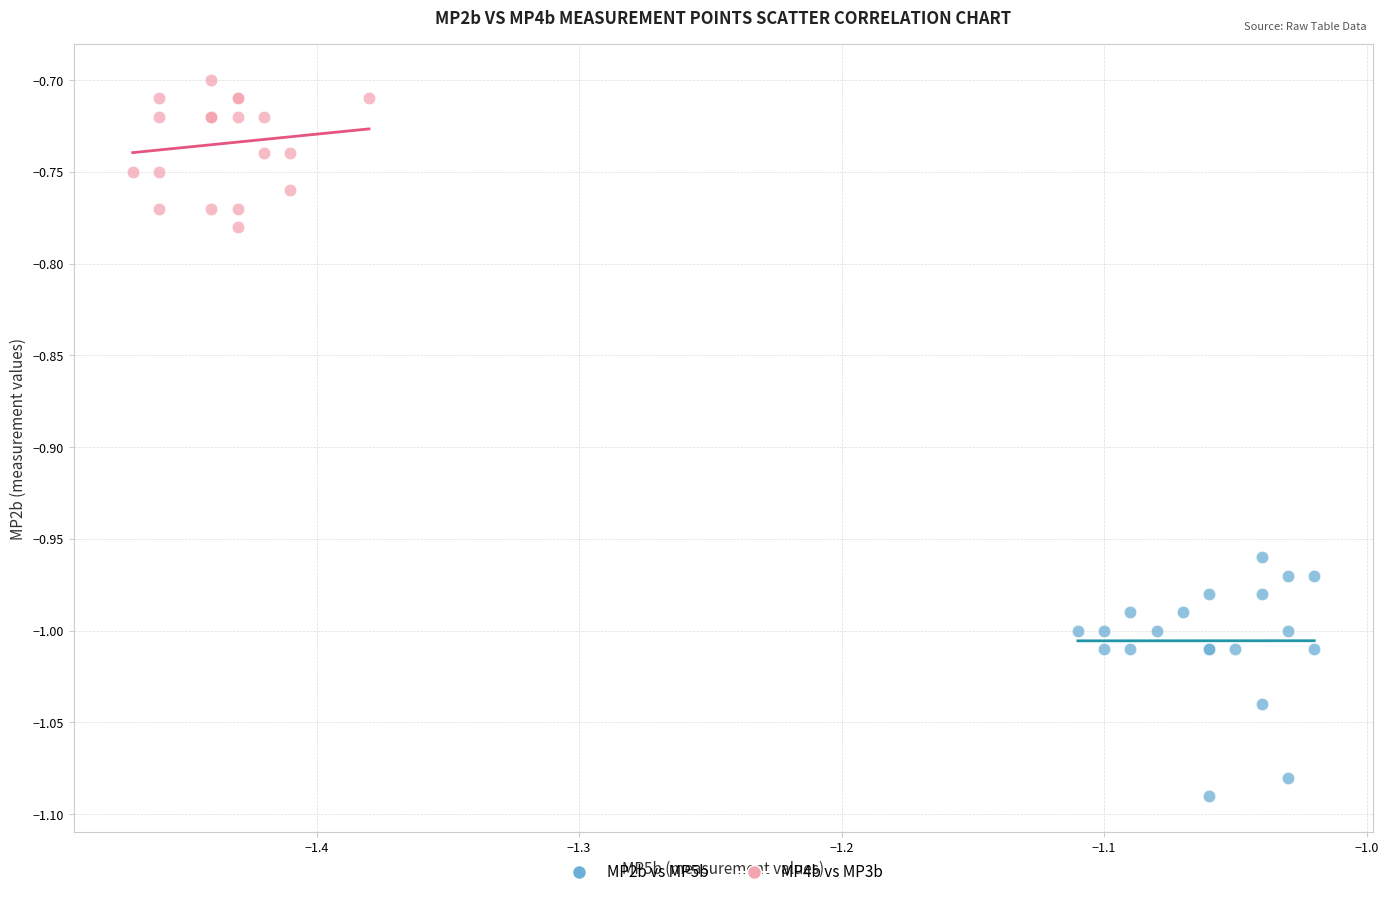

Which series reaches the minimum Y coordinate?

MP2b vs MP5b